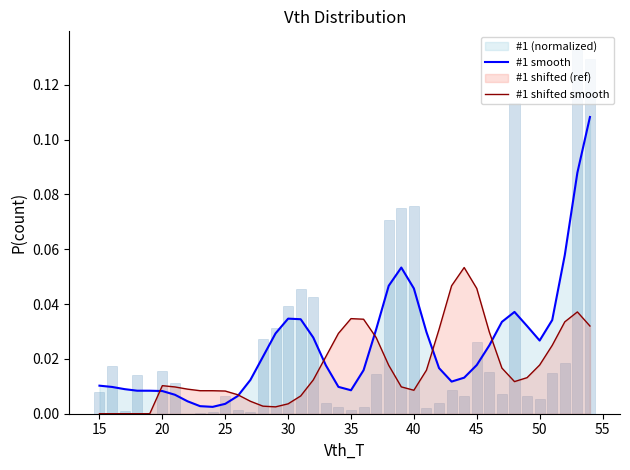

The #1 shifted smooth series shows 0.0 at 19. True or false?

False